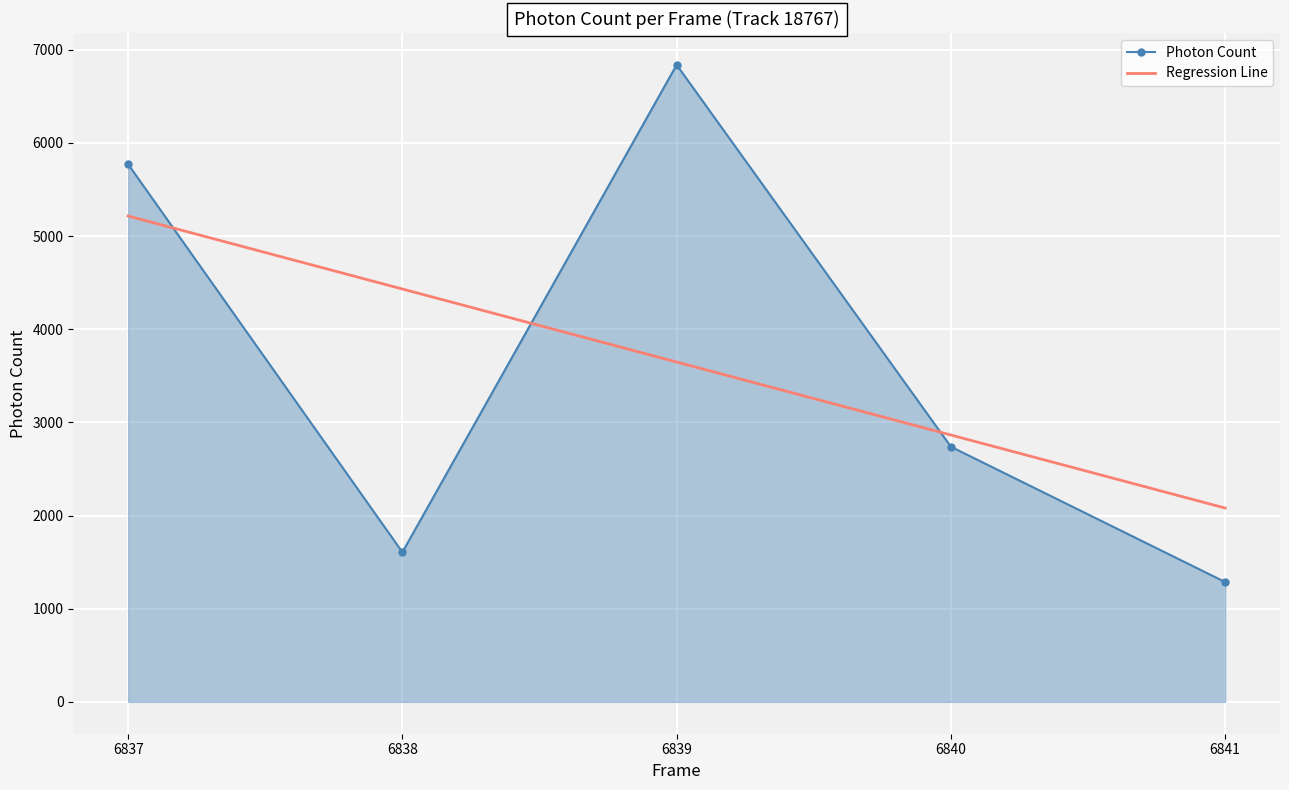

What is the total value across all series at 6841?

3366.7